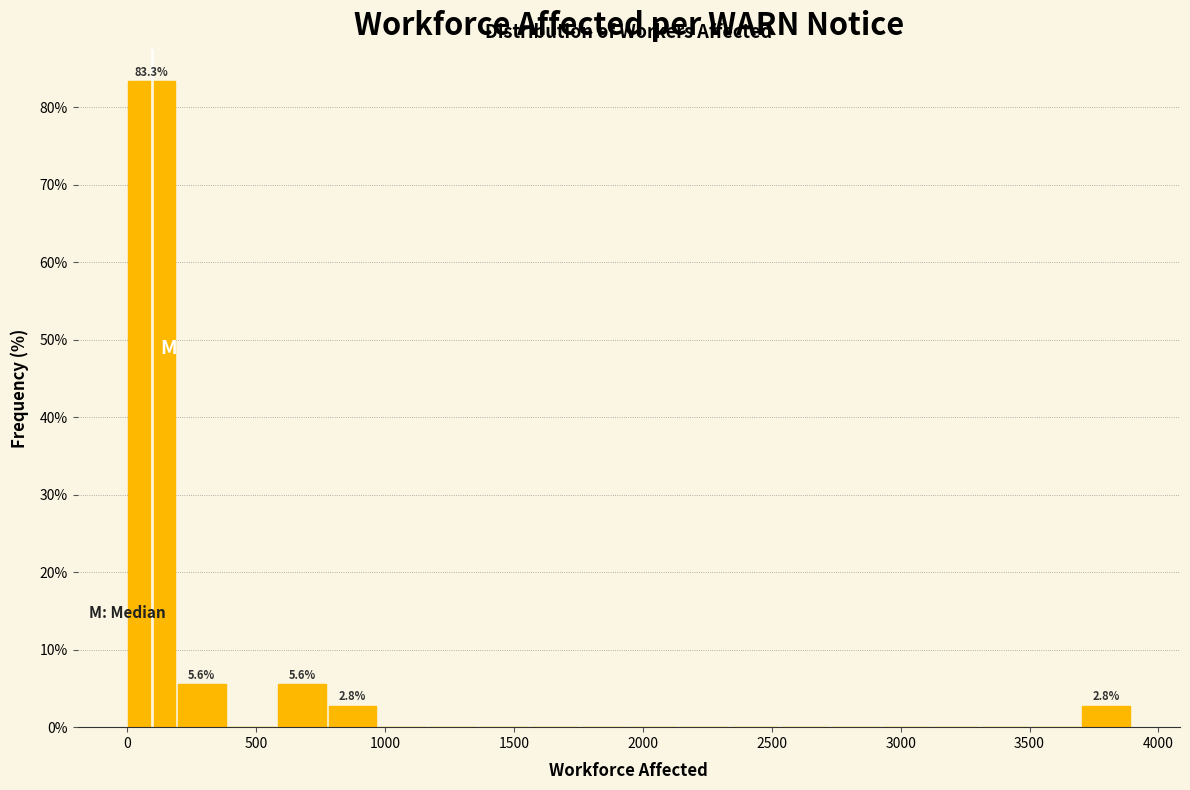

Read against the x-axis, roughly where is the centre of the tallest bar?

100